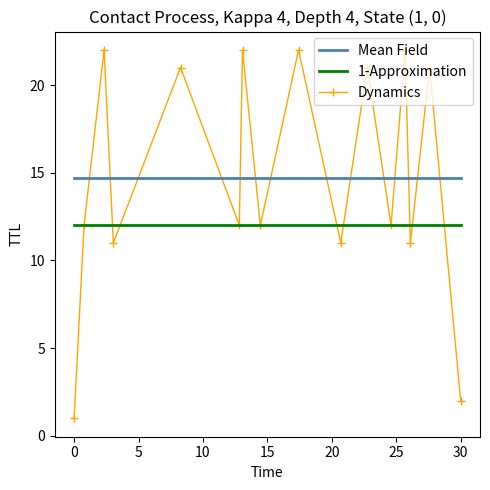

Reading right to left, list all the values displayed in this chart.

Mean Field: 14.7	14.7	14.7	14.7	14.7	14.7	14.7	14.7	14.7	14.7	14.7	14.7	14.7	14.7	14.7	14.7
1-Approximation: 12.0	12.0	12.0	12.0	12.0	12.0	12.0	12.0	12.0	12.0	12.0	12.0	12.0	12.0	12.0	12.0
Dynamics: 2.0	21.0	11.0	22.0	12.0	21.0	11.0	22.0	12.0	22.0	12.0	21.0	11.0	22.0	12.0	1.0